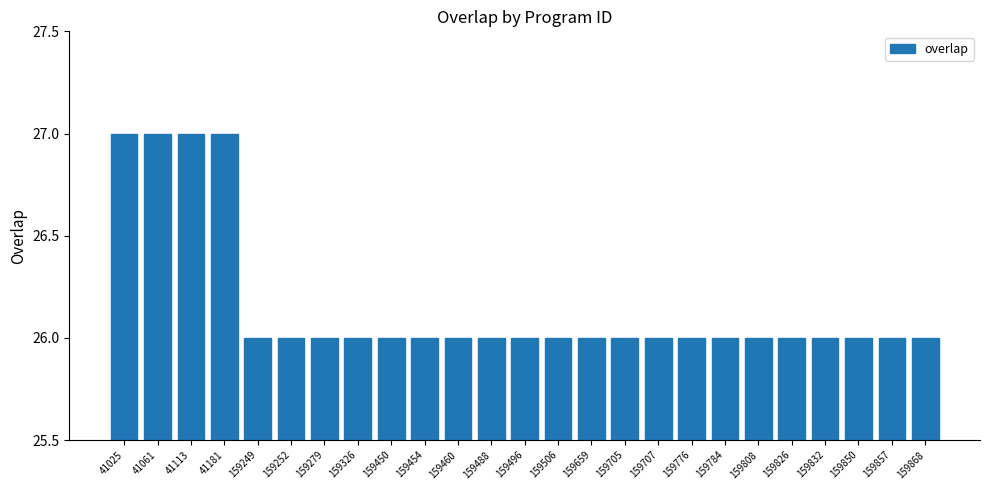

Reading left to right, transcribe all the data shown in this chart.

41025=27	41061=27	41113=27	41181=27	159249=26	159252=26	159279=26	159326=26	159450=26	159454=26	159460=26	159488=26	159496=26	159506=26	159659=26	159705=26	159707=26	159776=26	159784=26	159808=26	159826=26	159832=26	159850=26	159857=26	159868=26